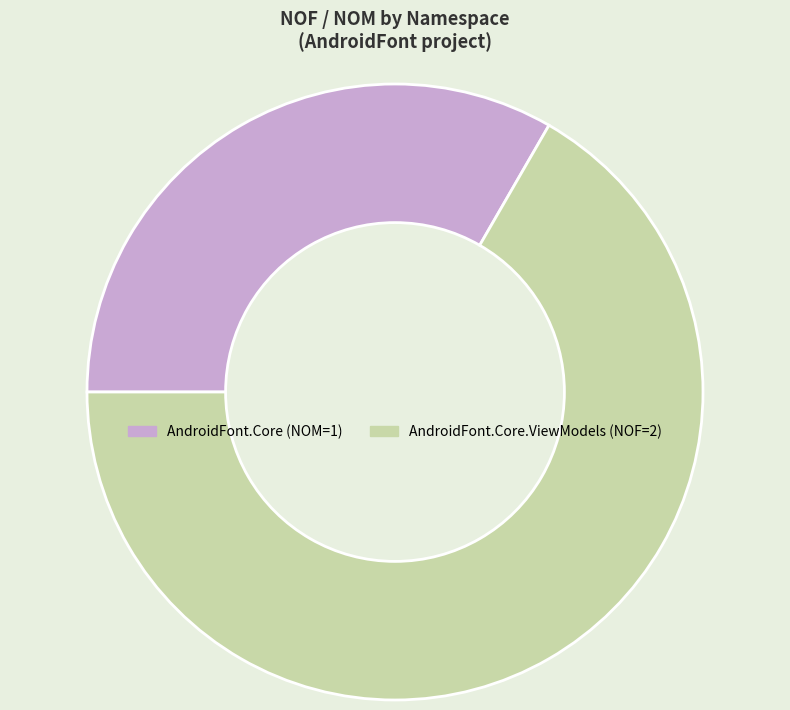

Does any single category account for the majority?

Yes